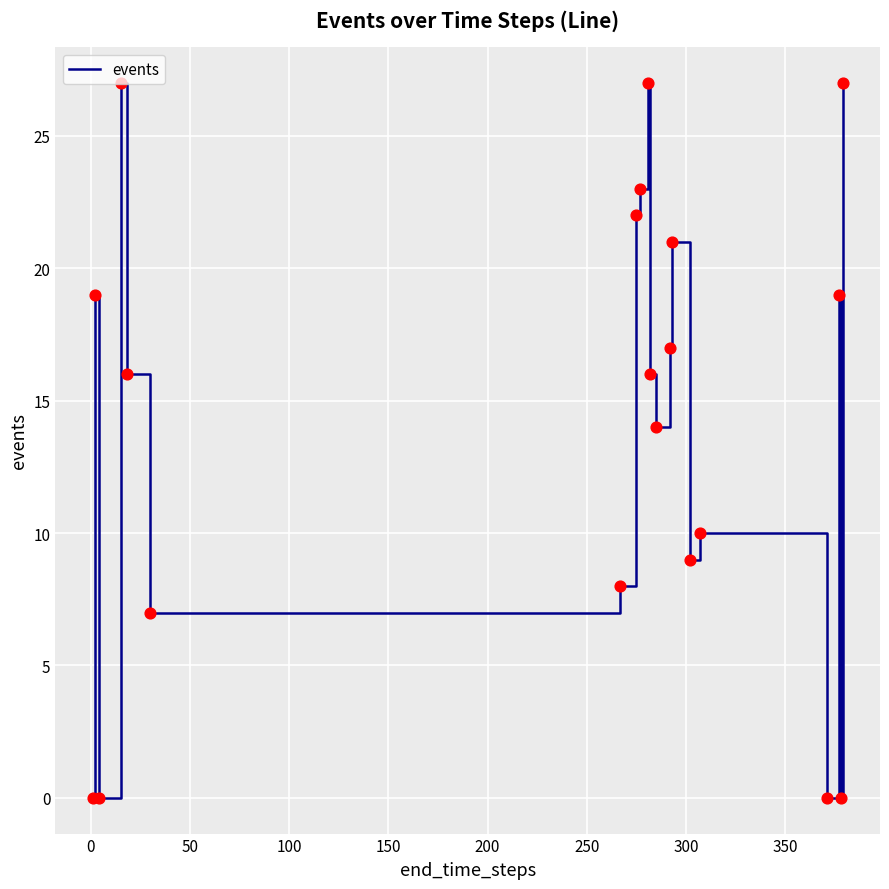

What is the greatest value displayed?

27